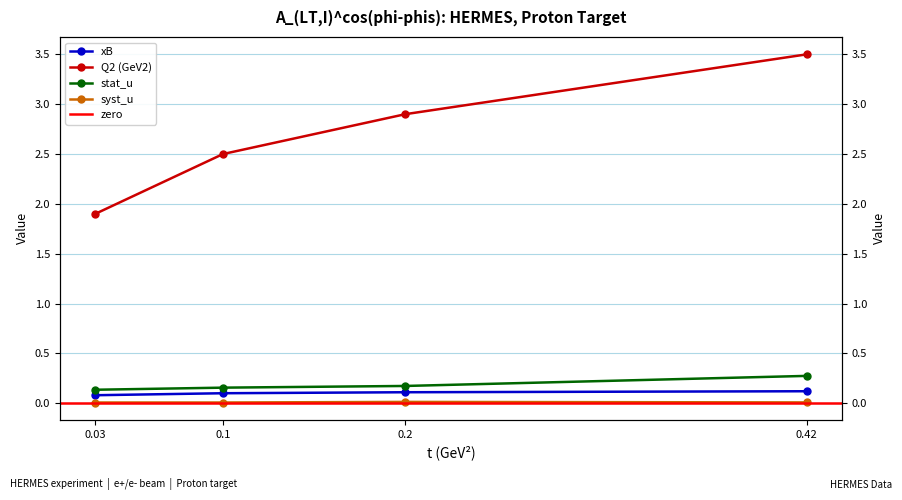

List the labels in order of xB value, largest first.

0.42, 0.2, 0.1, 0.03